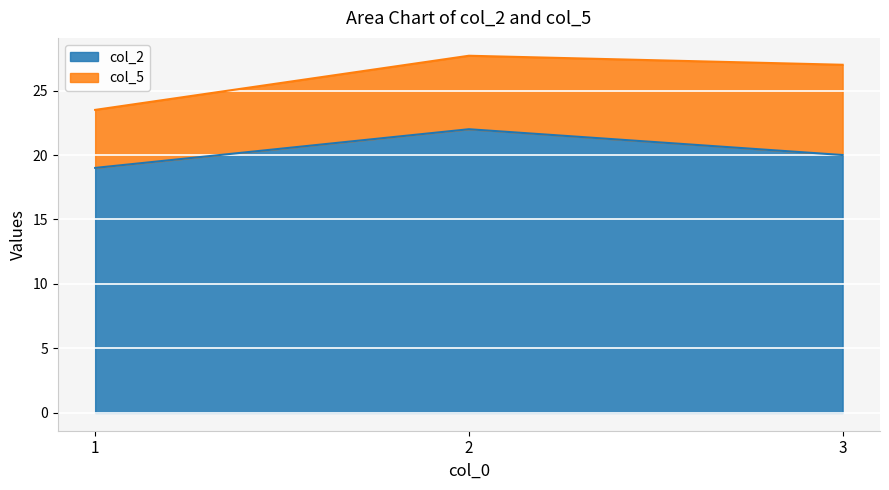

Which label corresponds to the largest value in the chart?

2